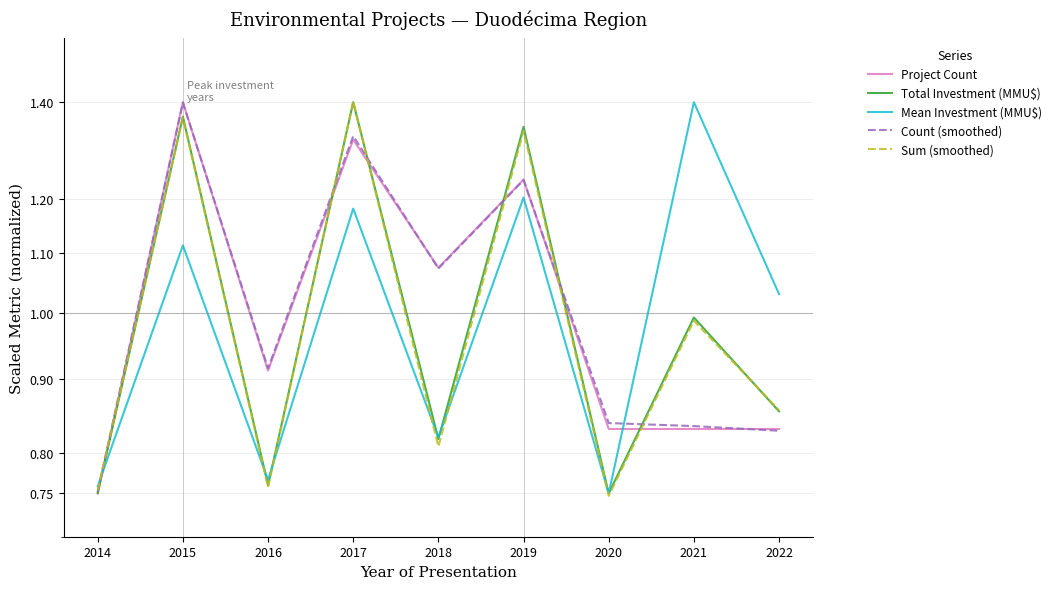

Reading left to right, transcribe all the data shown in this chart.

Project Count: 2014=0.8	2015=1.4	2016=0.9	2017=1.3	2018=1.1	2019=1.2	2020=0.8	2021=0.8	2022=0.8
Total Investment (MMU$): 2014=0.8	2015=1.4	2016=0.8	2017=1.4	2018=0.8	2019=1.3	2020=0.8	2021=1.0	2022=0.9
Mean Investment (MMU$): 2014=0.8	2015=1.1	2016=0.8	2017=1.2	2018=0.8	2019=1.2	2020=0.8	2021=1.4	2022=1.0
Count (smoothed): 2014=0.8	2015=1.4	2016=0.9	2017=1.3	2018=1.1	2019=1.2	2020=0.8	2021=0.8	2022=0.8
Sum (smoothed): 2014=0.8	2015=1.4	2016=0.8	2017=1.4	2018=0.8	2019=1.3	2020=0.7	2021=1.0	2022=0.9